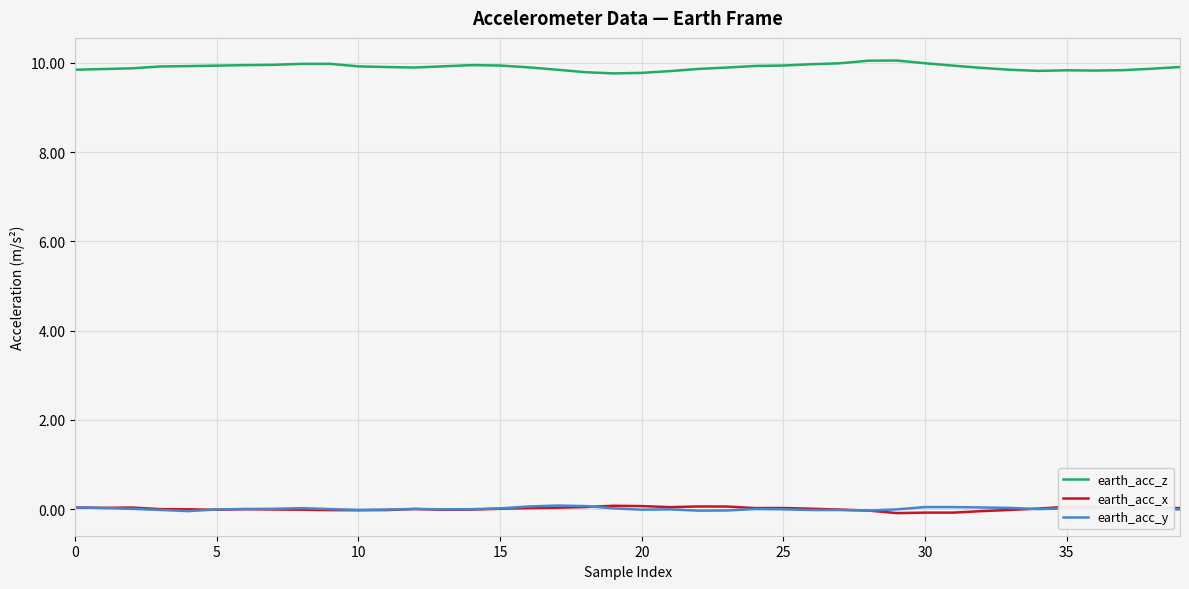

True or false: earth_acc_x and earth_acc_z intersect in this chart.

False